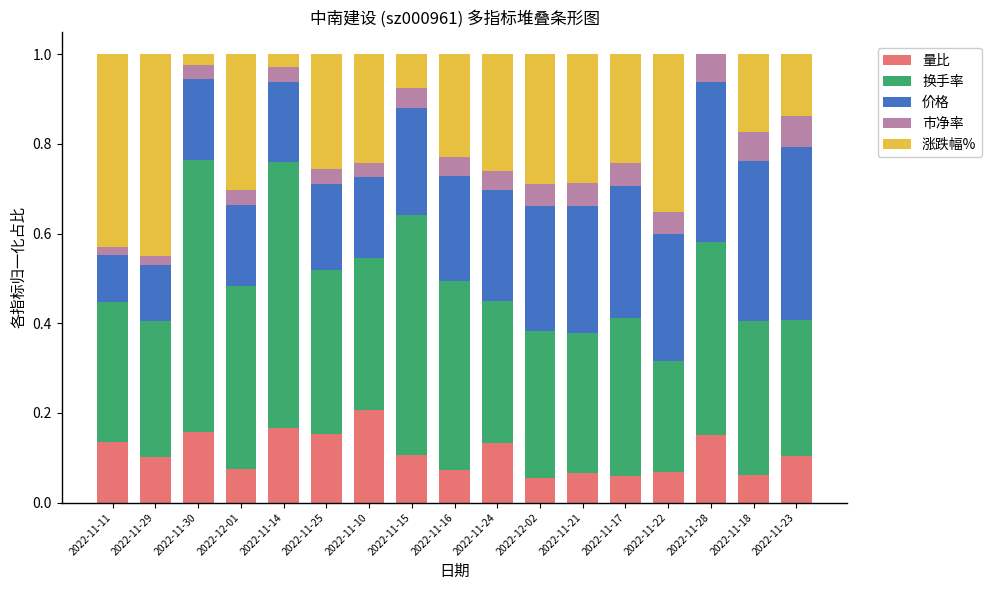

Count the number of categories in the chart.

17